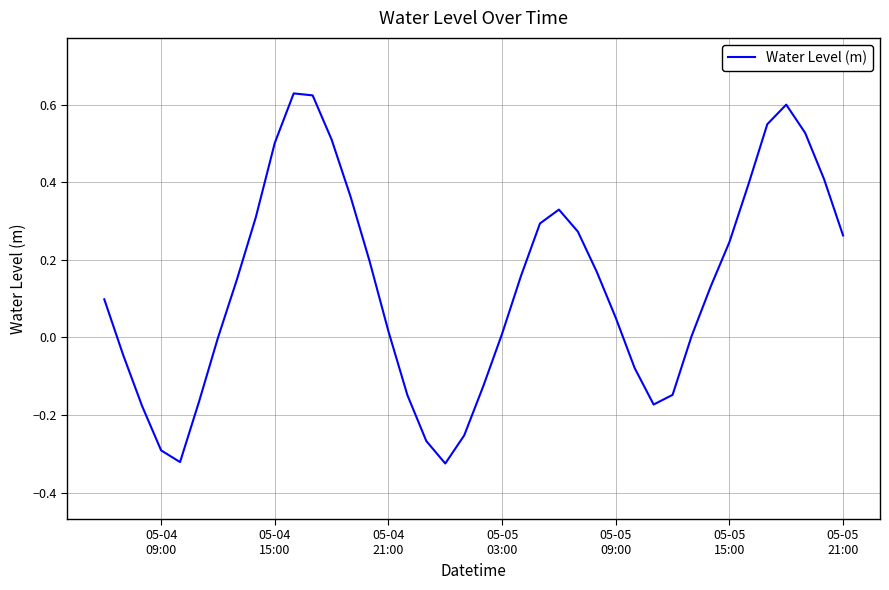

What is the difference between the maximum and minimum values?

1.0